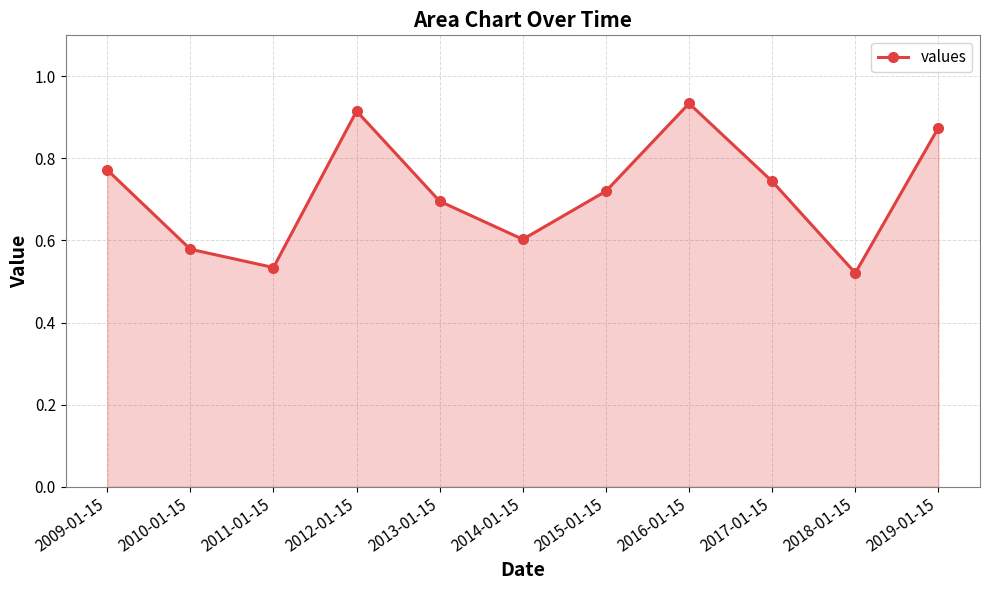

What is the difference between the maximum and minimum values?

0.4